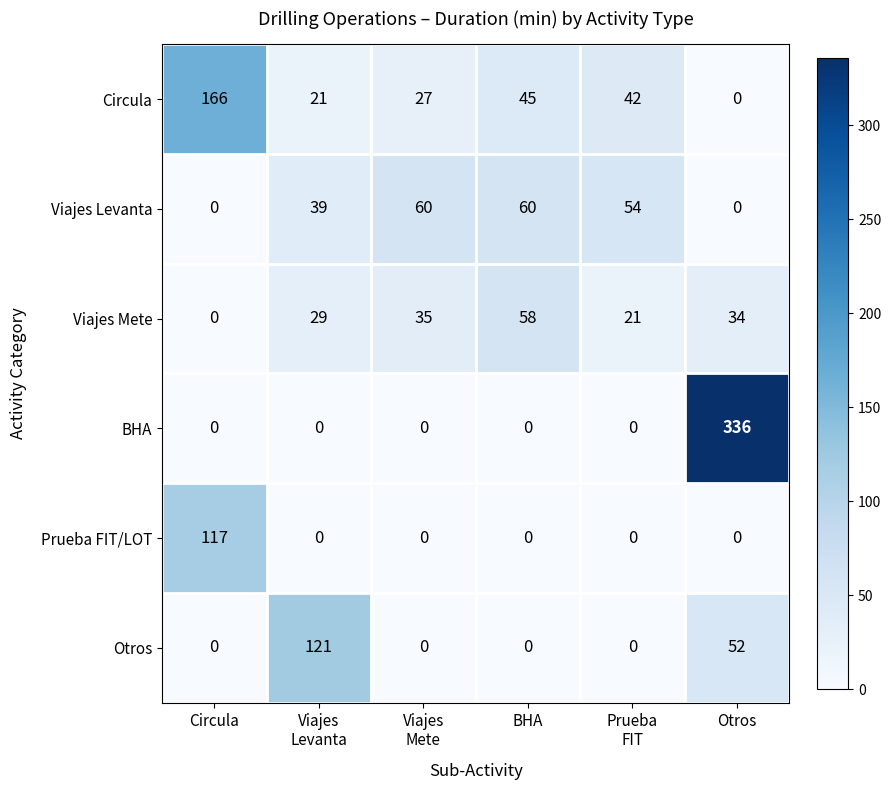

The value of Circula at BHA is 60. True or false?

False